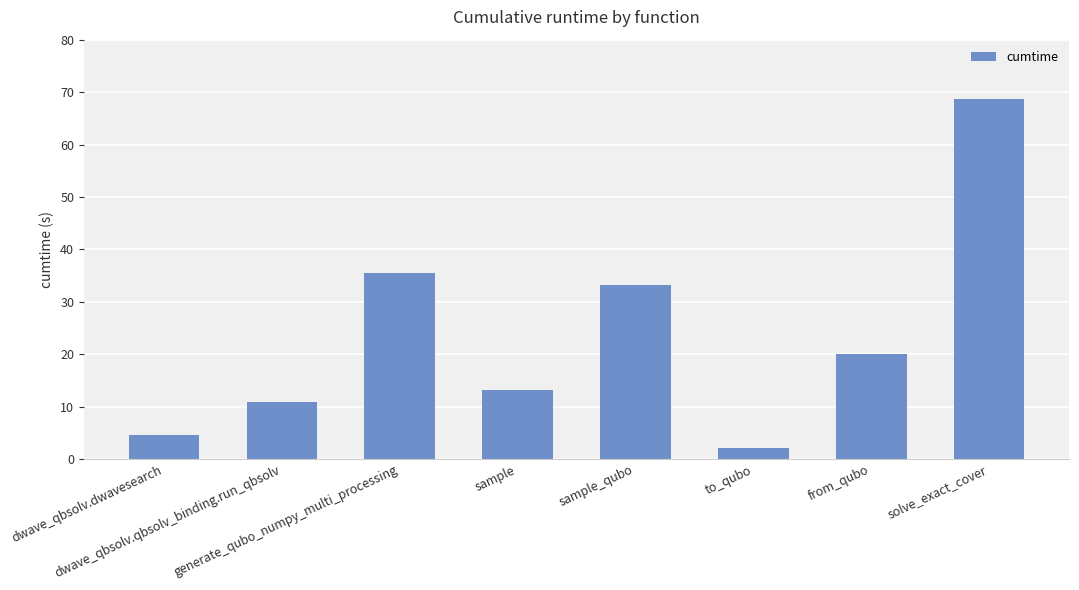

Reading left to right, extract all data points from this chart.

dwave_qbsolv.dwavesearch=4.5	dwave_qbsolv.qbsolv_binding.run_qbsolv=11.0	generate_qubo_numpy_multi_processing=35.5	sample=13.1	sample_qubo=33.2	to_qubo=2.1	from_qubo=20.0	solve_exact_cover=68.7